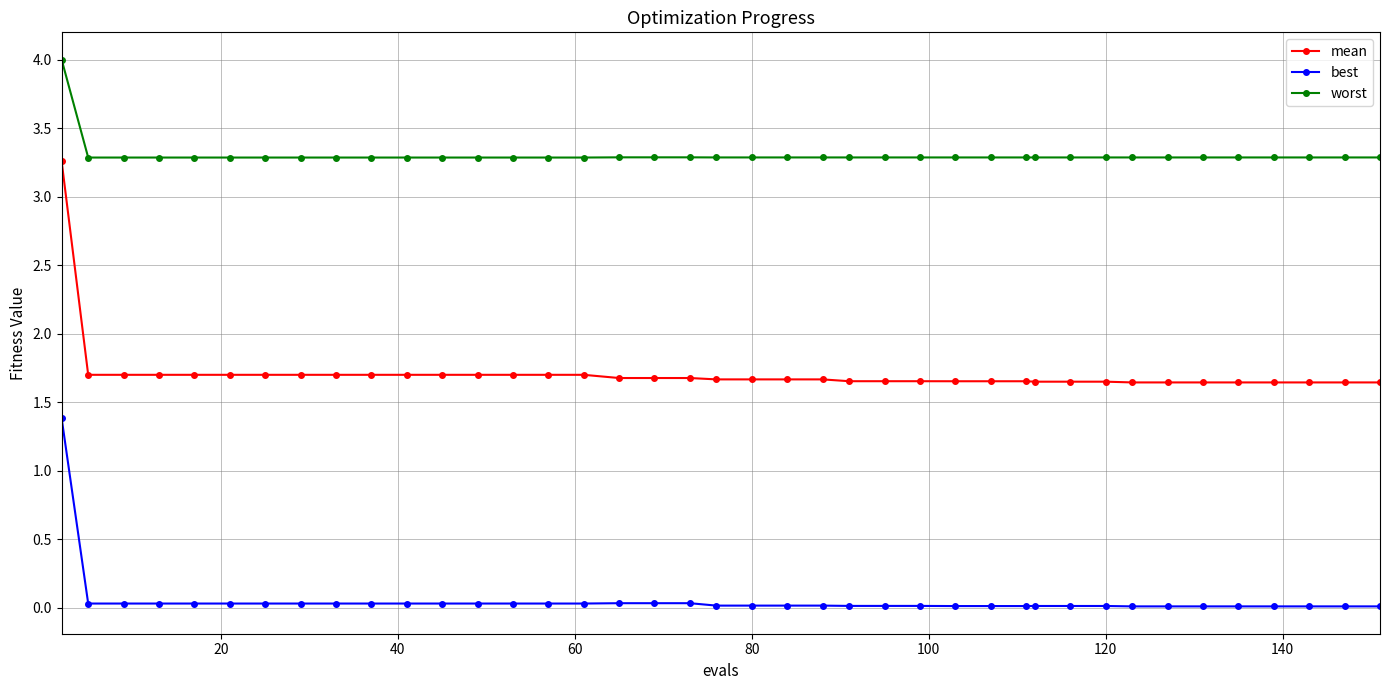

Does the chart have visible grid lines?

Yes